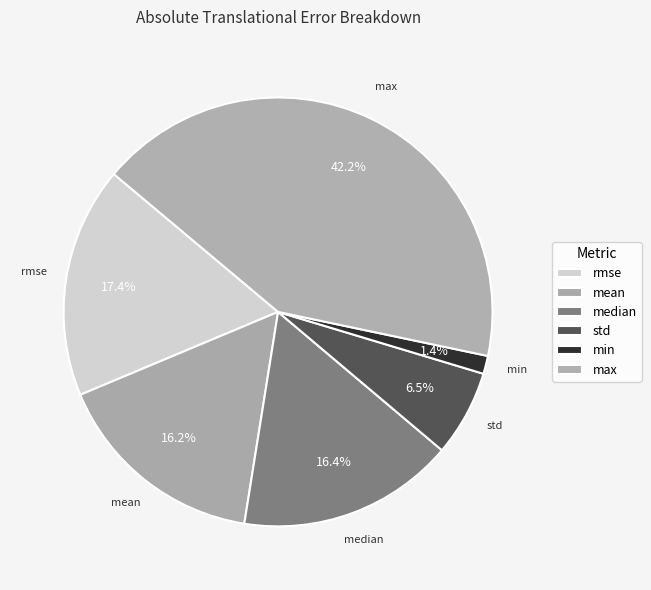

How many segments does this pie chart have?

6